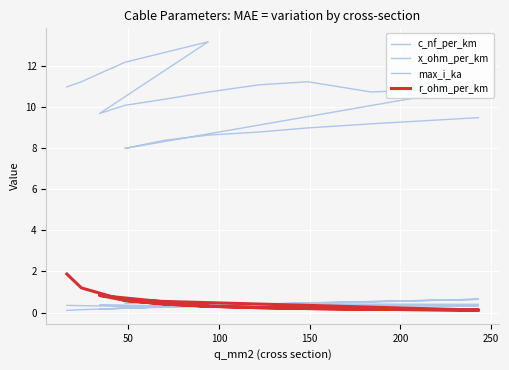

Read the max_i_ka value at 150.

0.3